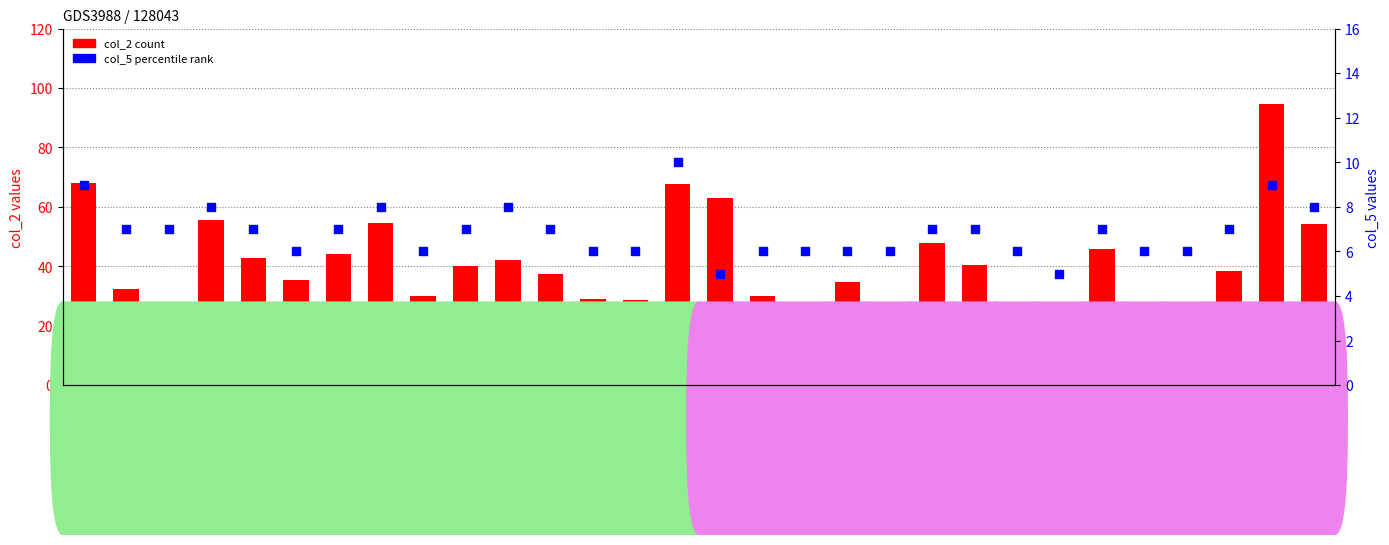

Which series has the largest Y range (max minus min)?

col_2 (count)